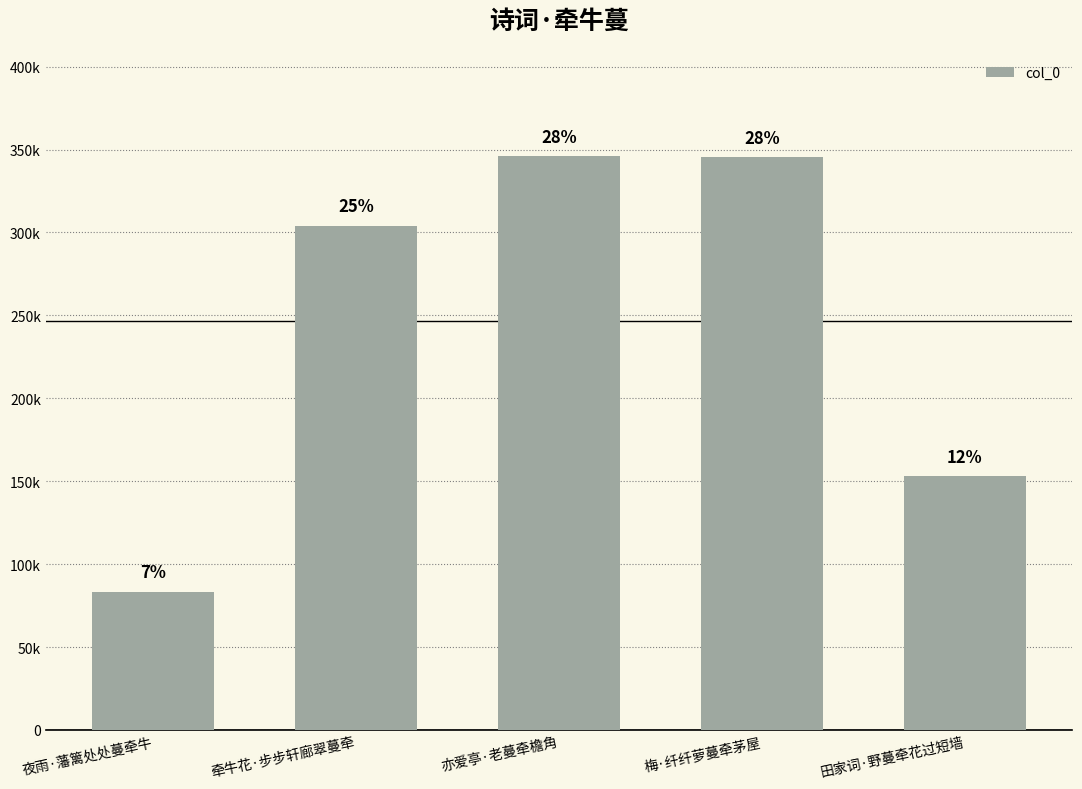

What is the sum of the values at 牵牛花·步步轩廊翠蔓牵 and 夜雨·藩篱处处蔓牵牛?

387620